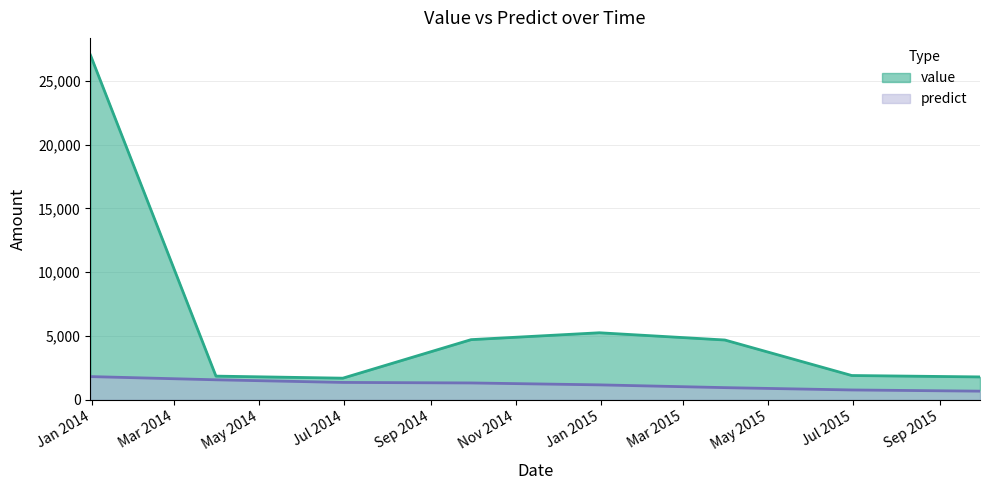

Reading right to left, list all the values displayed in this chart.

value: 1792.6	1903.2	4685.3	5252.9	4713.9	1694.4	1855.4	27011.0
predict: 677.1	770.3	953.2	1169.8	1319.9	1361.2	1566.8	1818.4